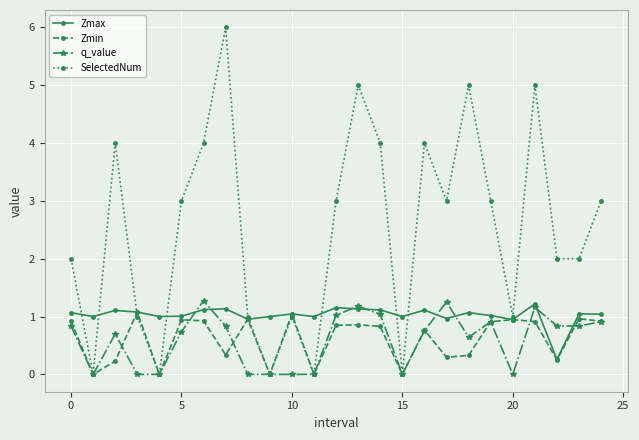

What is the maximum value for SelectedNum?

6.0